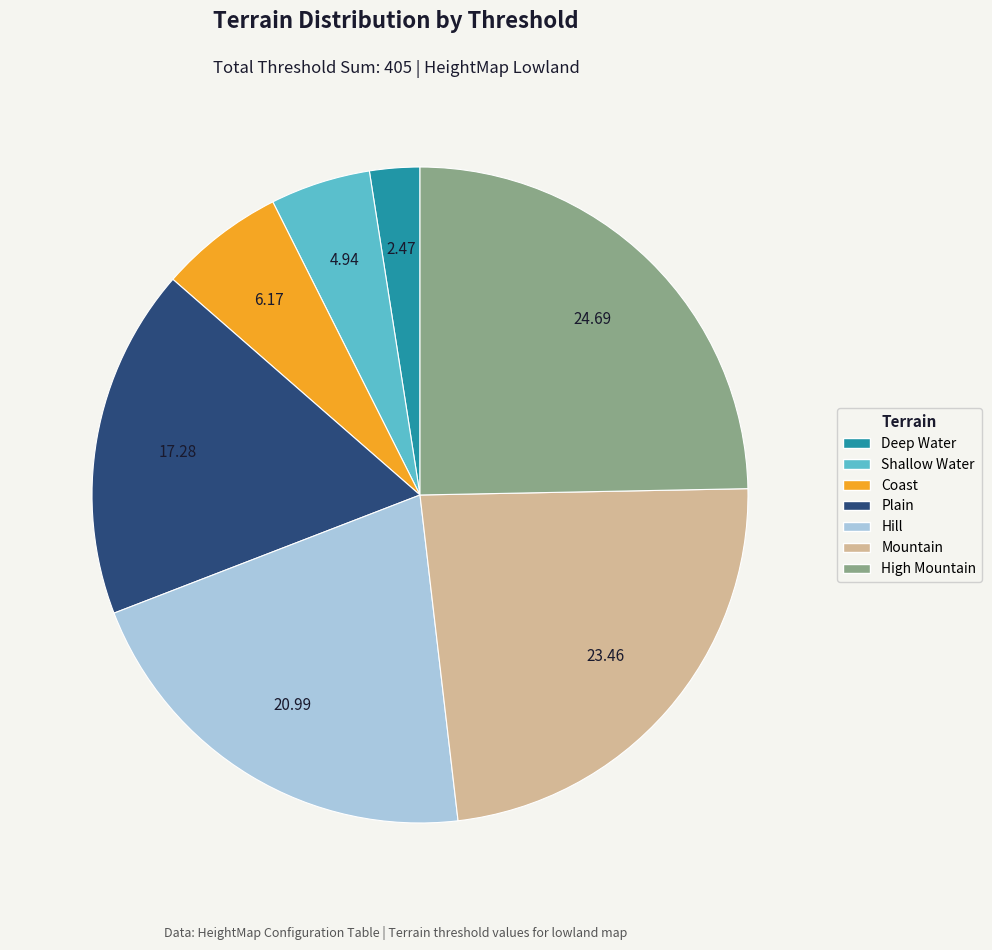

Do High Mountain and Coast together represent more than half of the pie?

No